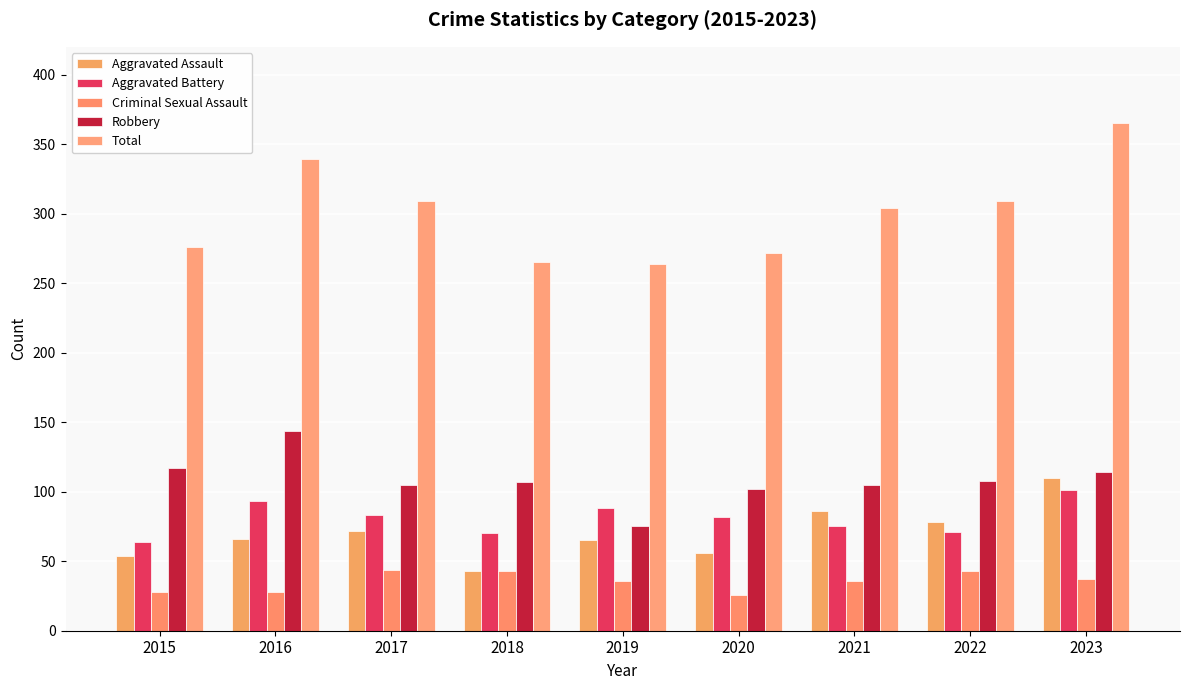

What is the approximate value of Aggravated Assault at 2020?

56